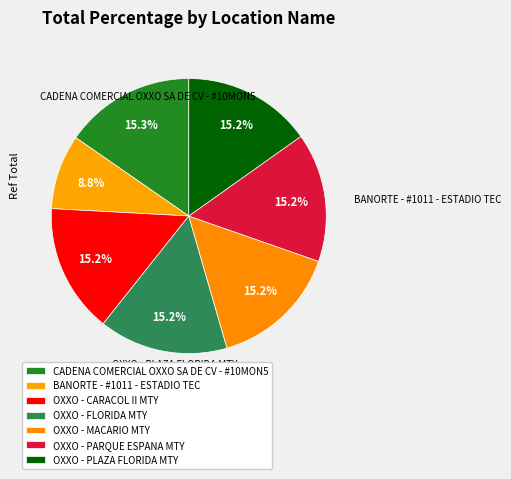

How many segments does this pie chart have?

7